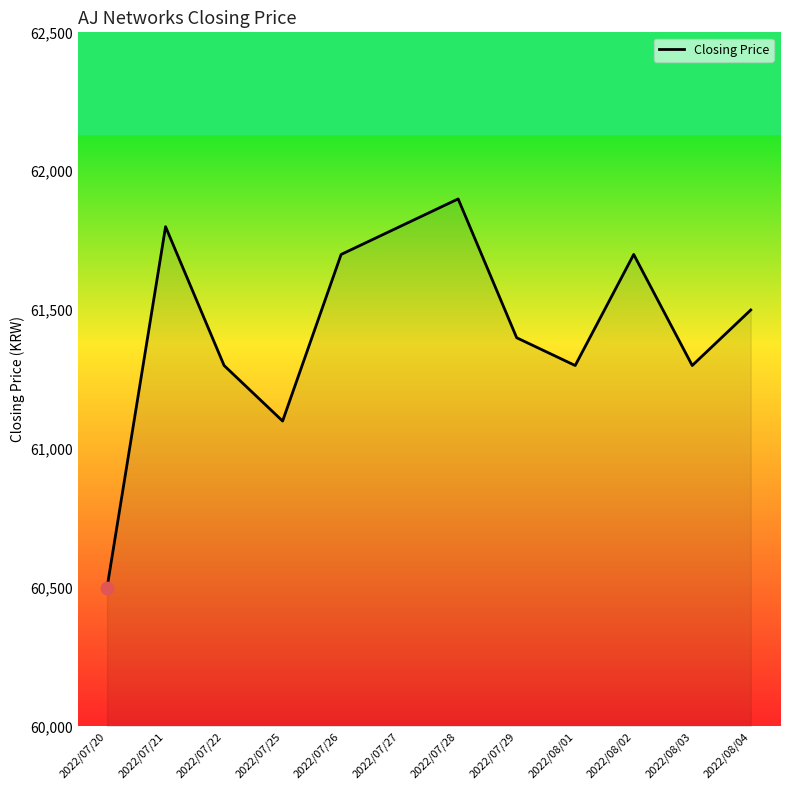

Which has a higher value, 2022/07/25 or 2022/07/22?

2022/07/22